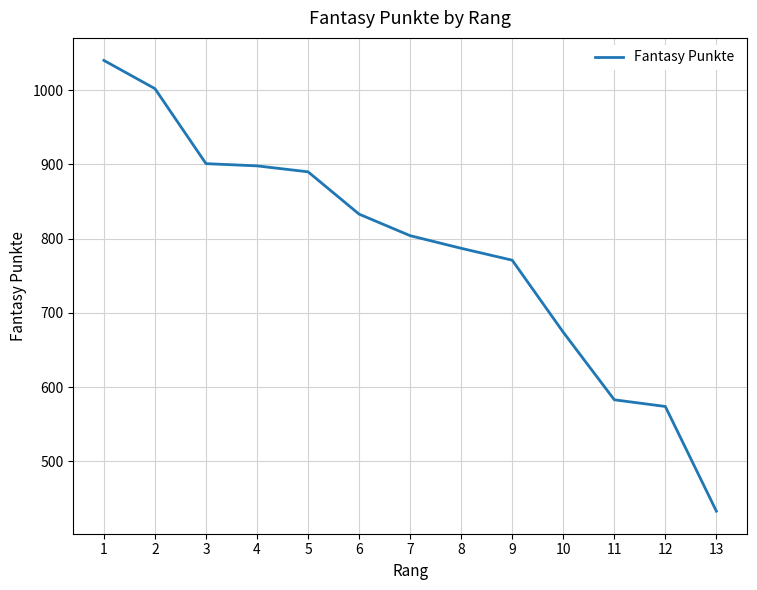

What is the average value?

784